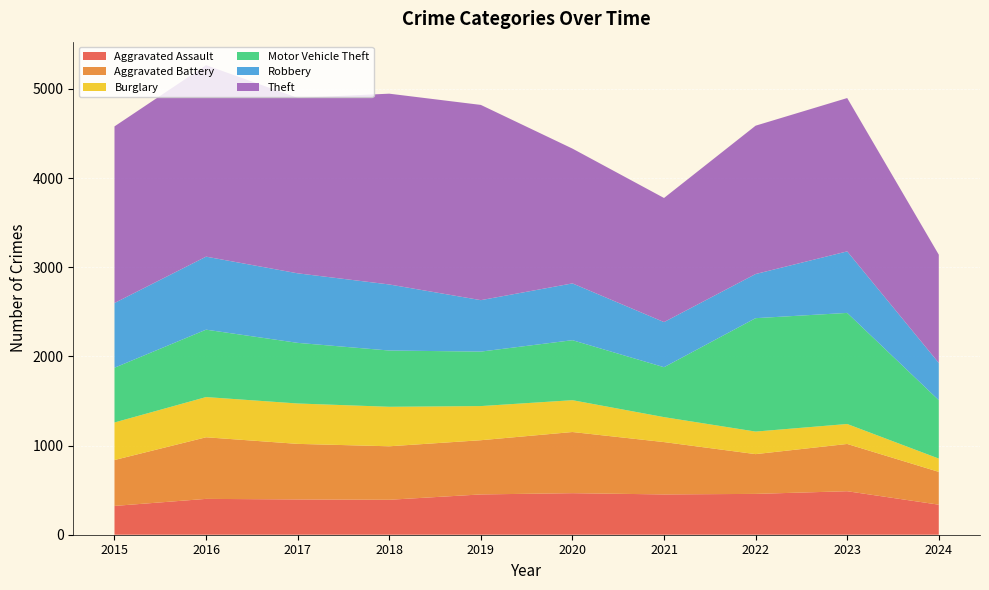

Reading right to left, extract all data points from this chart.

Aggravated Assault: 2024=337	2023=488	2022=458	2021=452	2020=466	2019=452	2018=392	2017=396	2016=402	2015=323
Aggravated Battery: 2024=368	2023=530	2022=446	2021=587	2020=686	2019=608	2018=600	2017=623	2016=691	2015=515
Burglary: 2024=149	2023=224	2022=253	2021=280	2020=357	2019=383	2018=443	2017=453	2016=451	2015=421
Motor Vehicle Theft: 2024=655	2023=1246	2022=1272	2021=560	2020=673	2019=611	2018=631	2017=680	2016=756	2015=614
Robbery: 2024=418	2023=690	2022=495	2021=506	2020=637	2019=577	2018=741	2017=780	2016=819	2015=726
Theft: 2024=1214	2023=1720	2022=1664	2021=1392	2020=1512	2019=2190	2018=2140	2017=1968	2016=2148	2015=1981